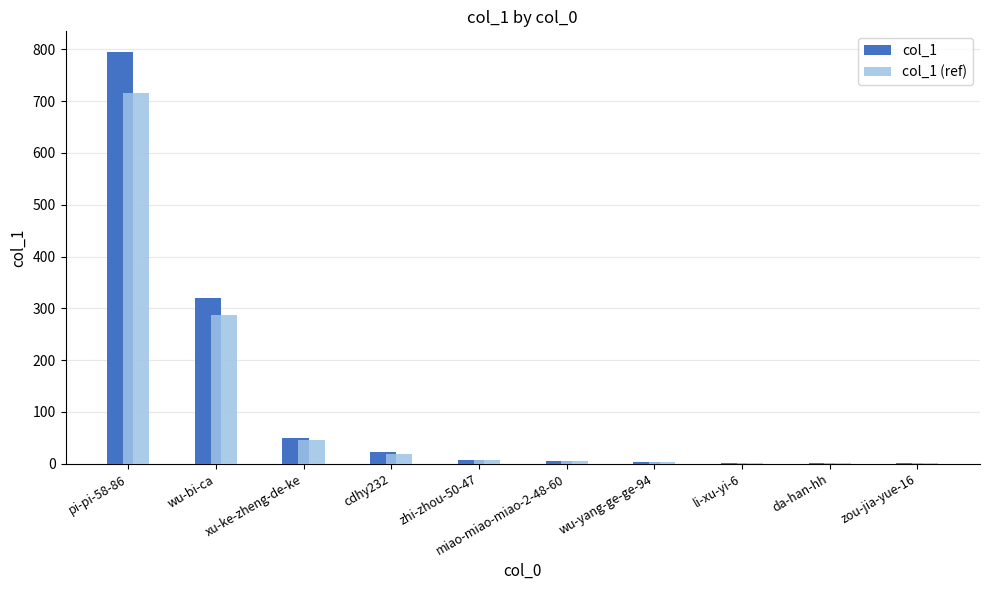

At which label is col_1 (ref) closest to 358?

wu-bi-ca